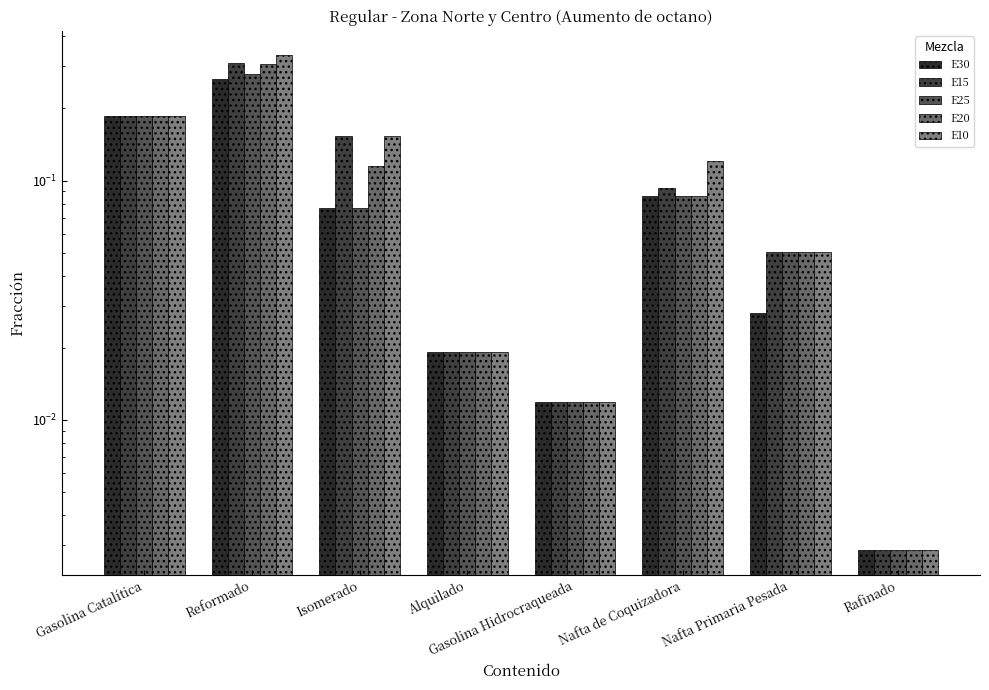

At which category is the sum across all series the highest?

Reformado